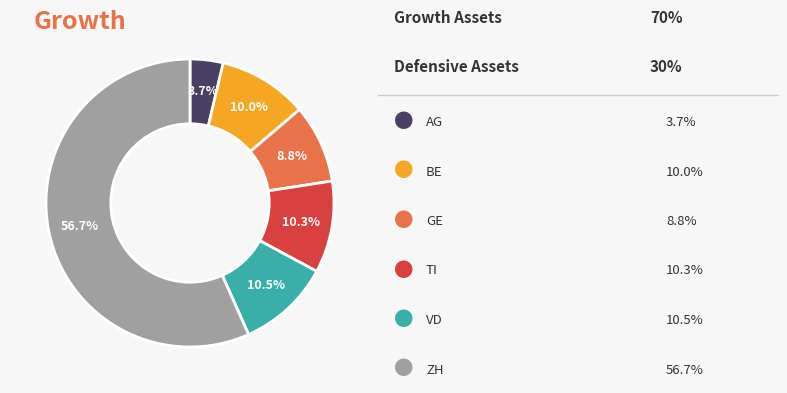

Is there any slice that represents more than half of the pie?

Yes